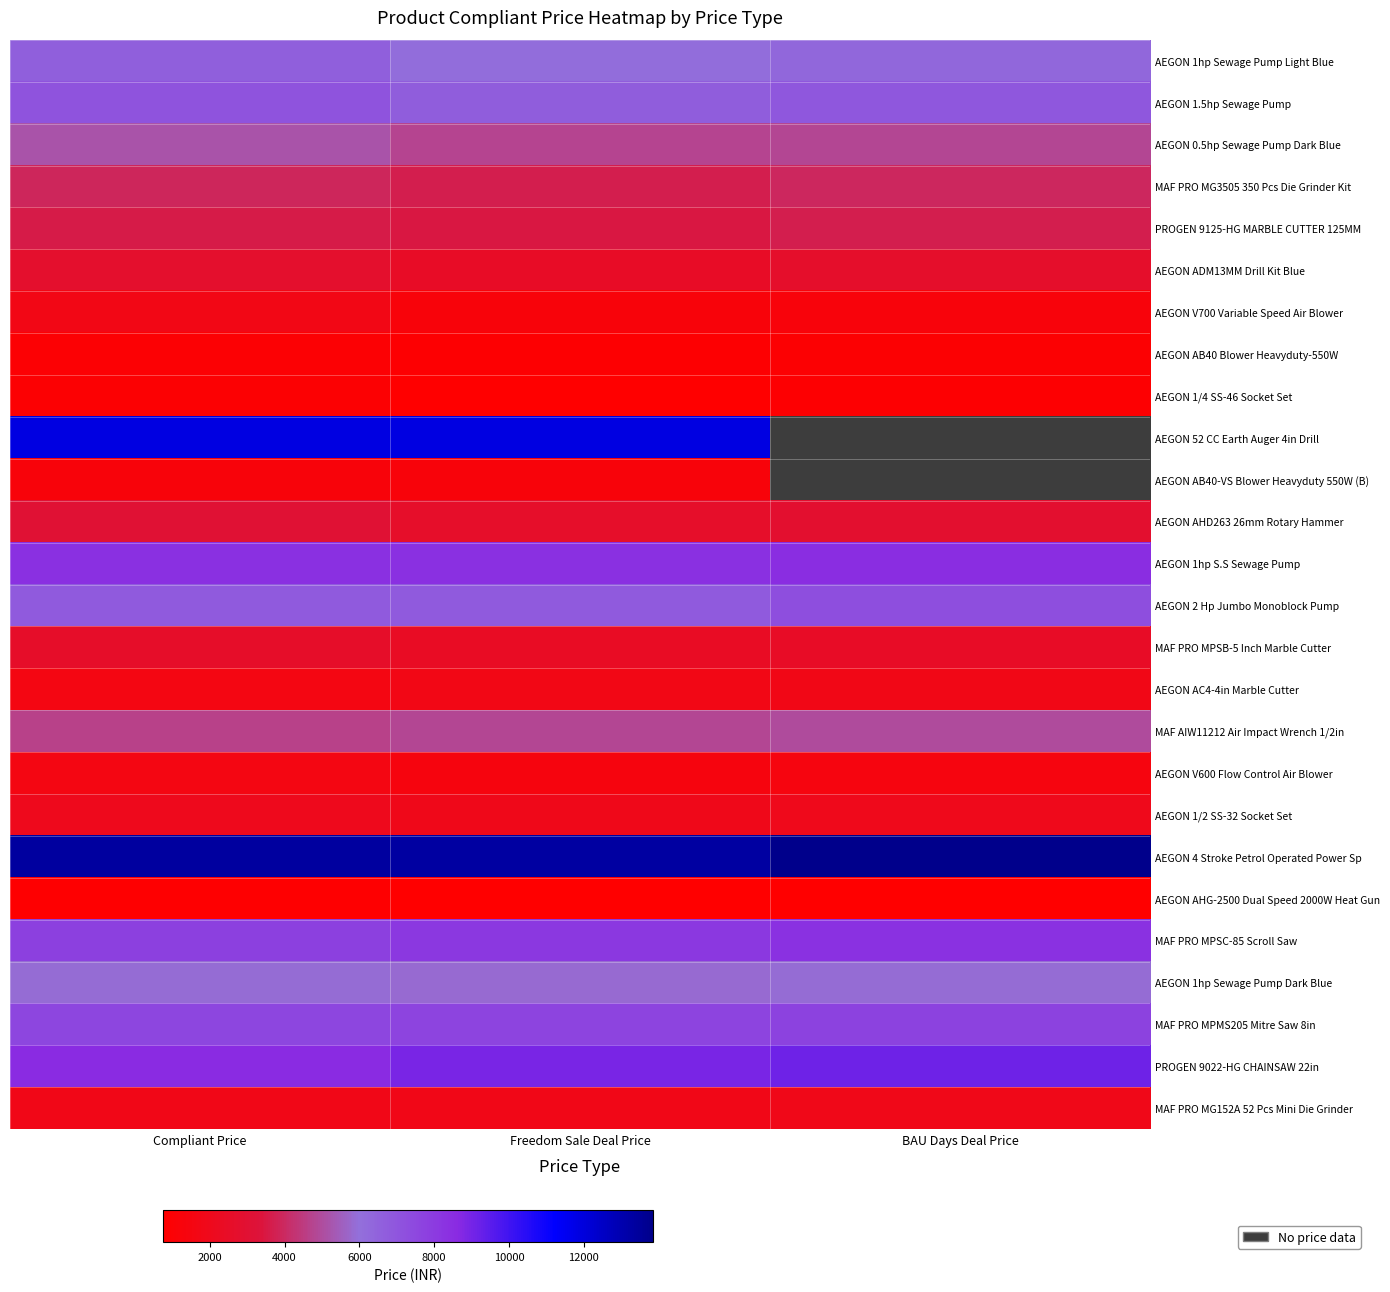

What is the spread (max minus min) of values at Compliant Price?

12538.0